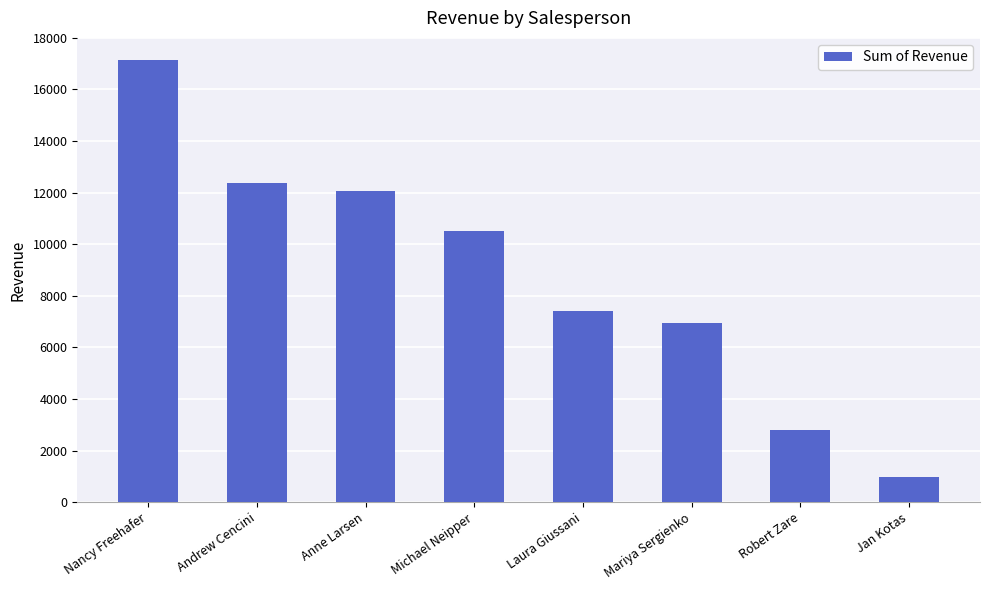

Which label corresponds to the largest value in the chart?

Nancy Freehafer